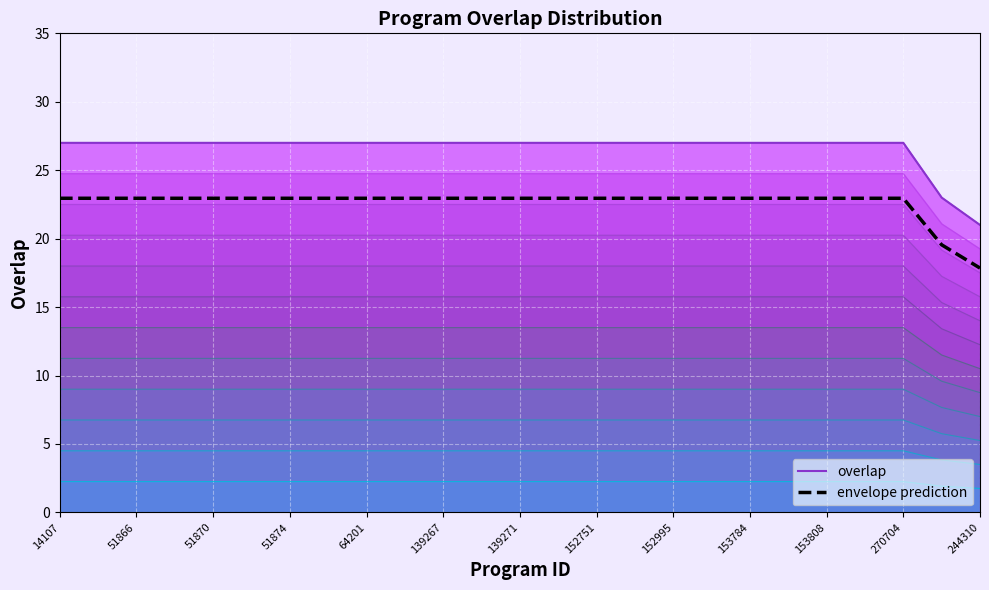

Rank the series at 244310 from highest to lowest value.

overlap (top), envelope prediction